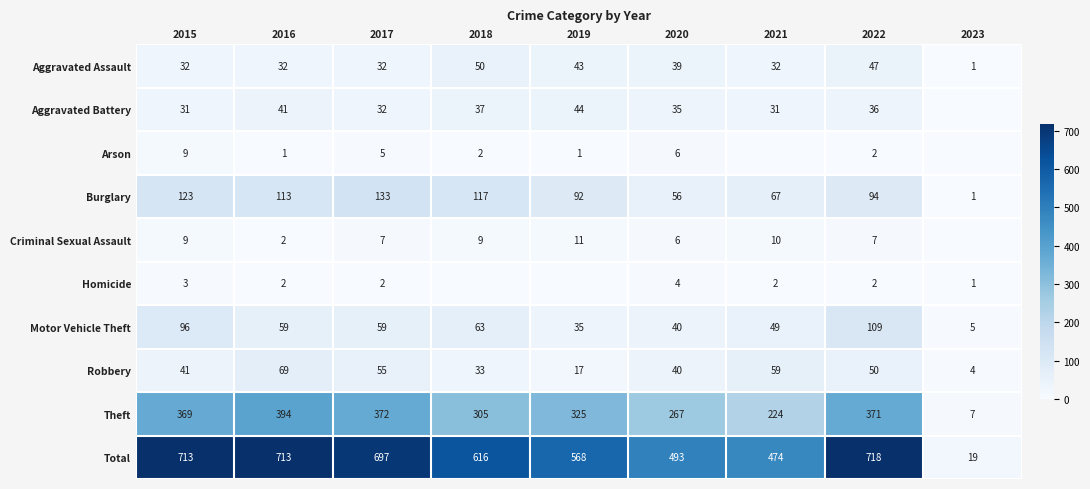

What is the maximum value shown in the chart?

718